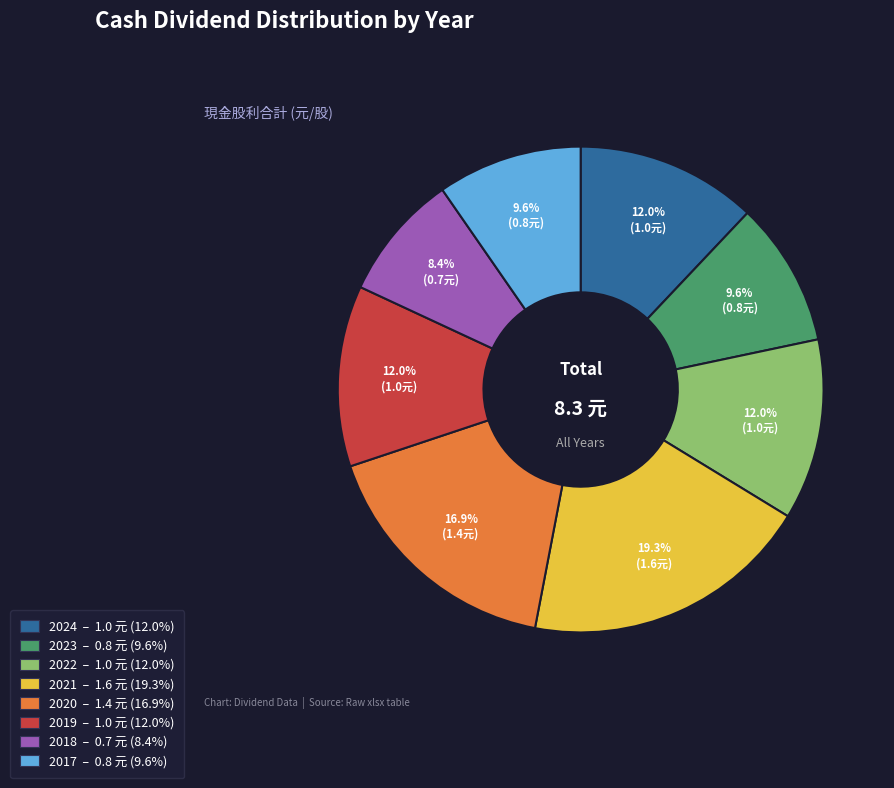

Which slice is the smallest?

2018